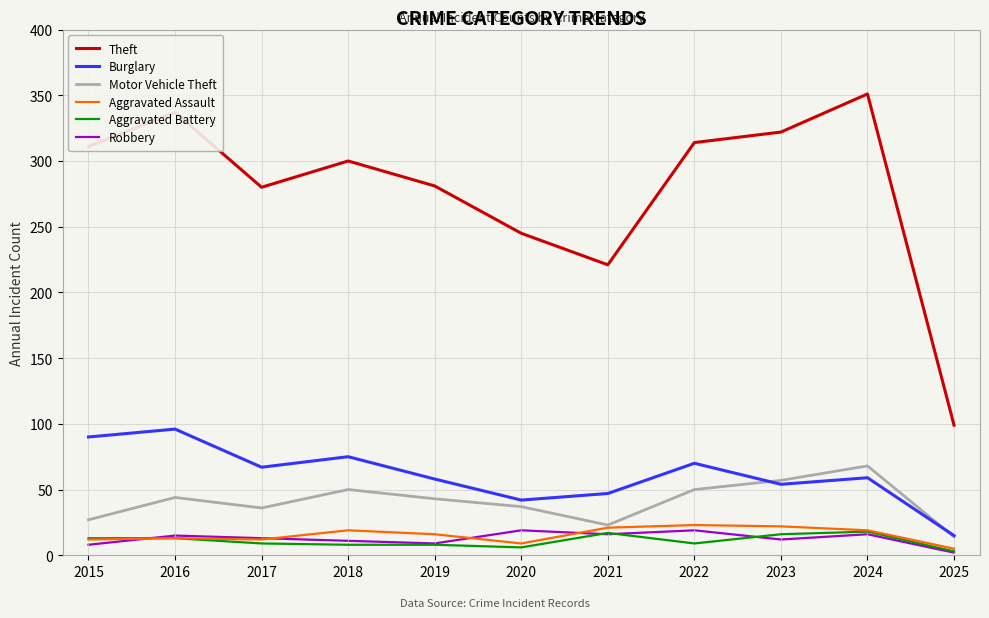

What is the difference between the highest and lowest values at 2024?

335